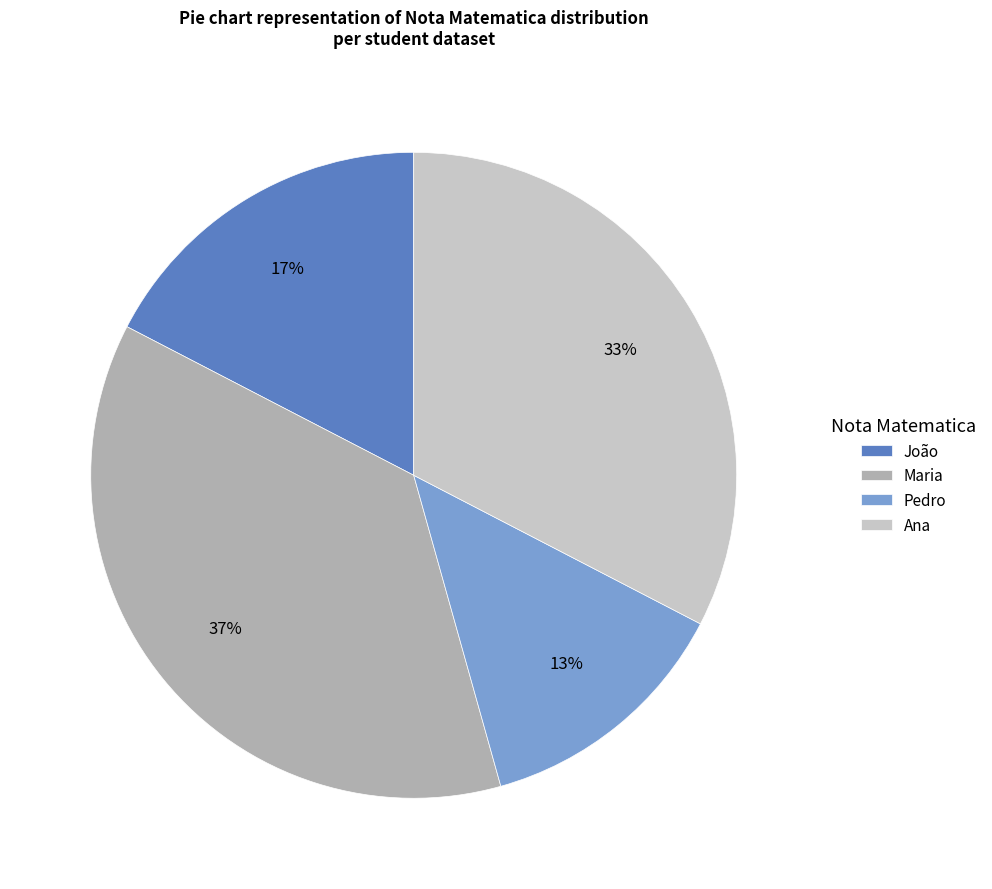

Count the number of slices in the pie.

4